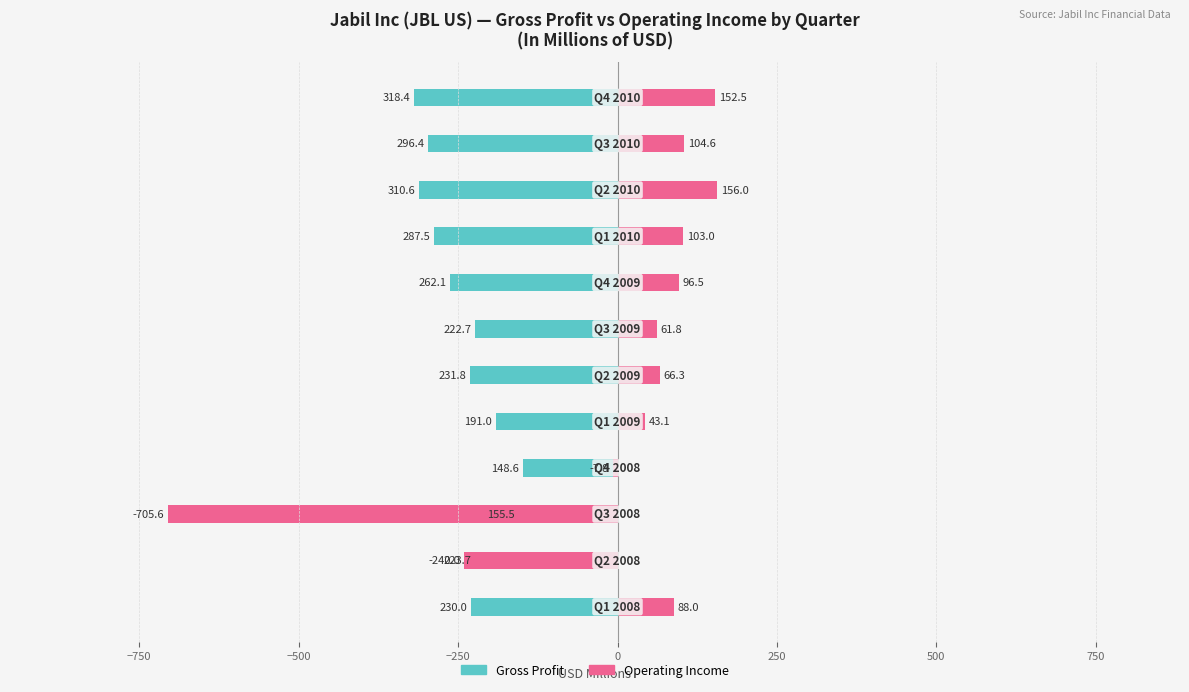

What is the difference between the second highest and second lowest values in the Operating Income series?

392.5